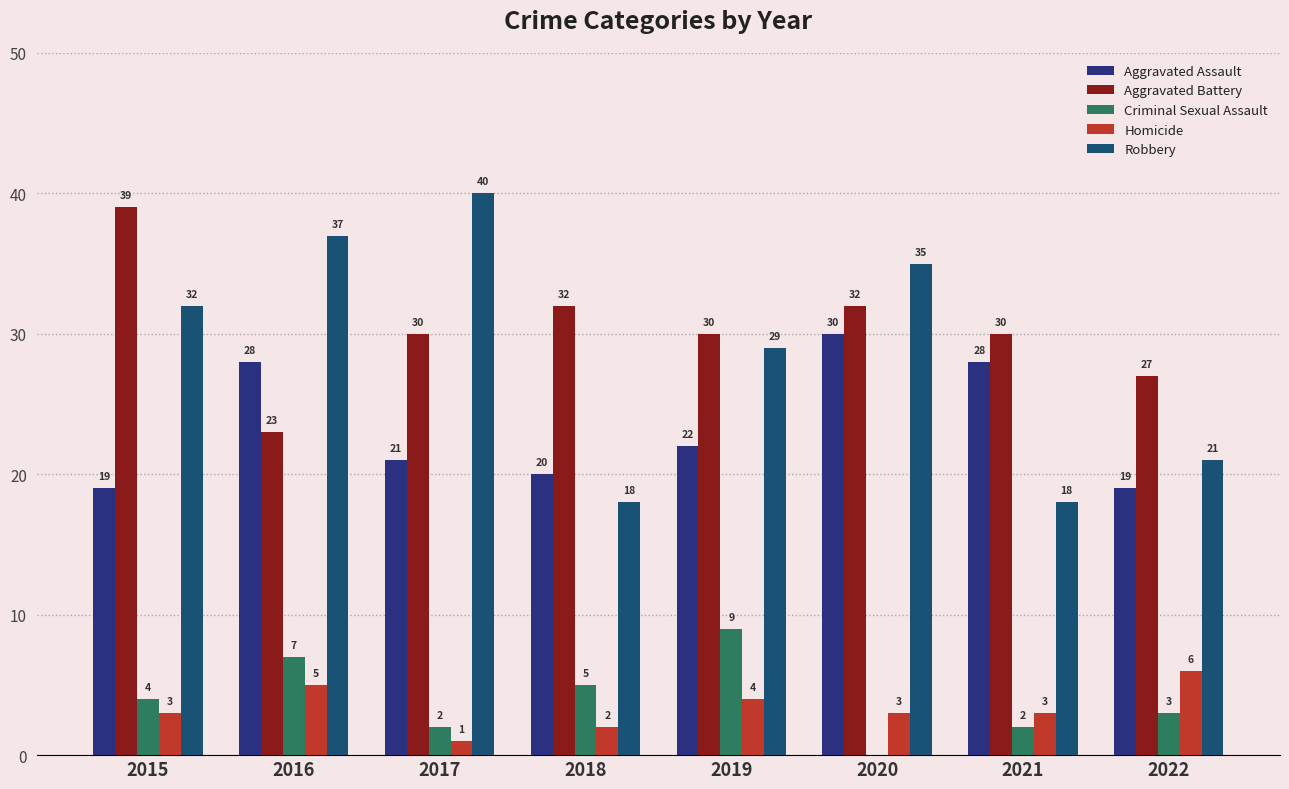

How many data points does each series have?

8